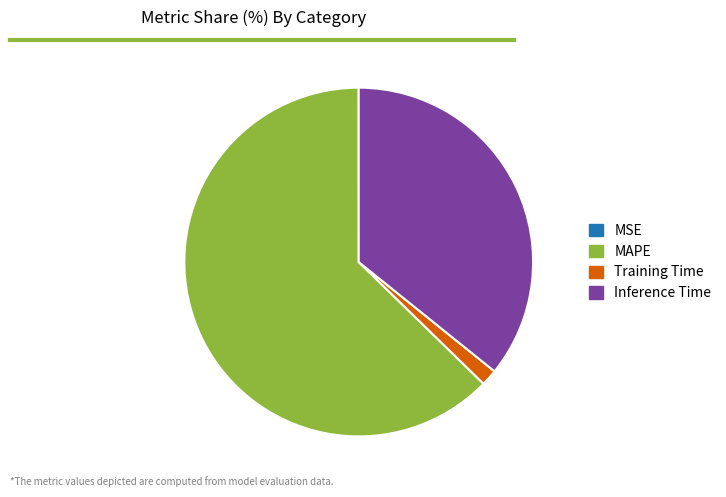

Between MAPE and Training Time, which is larger?

MAPE